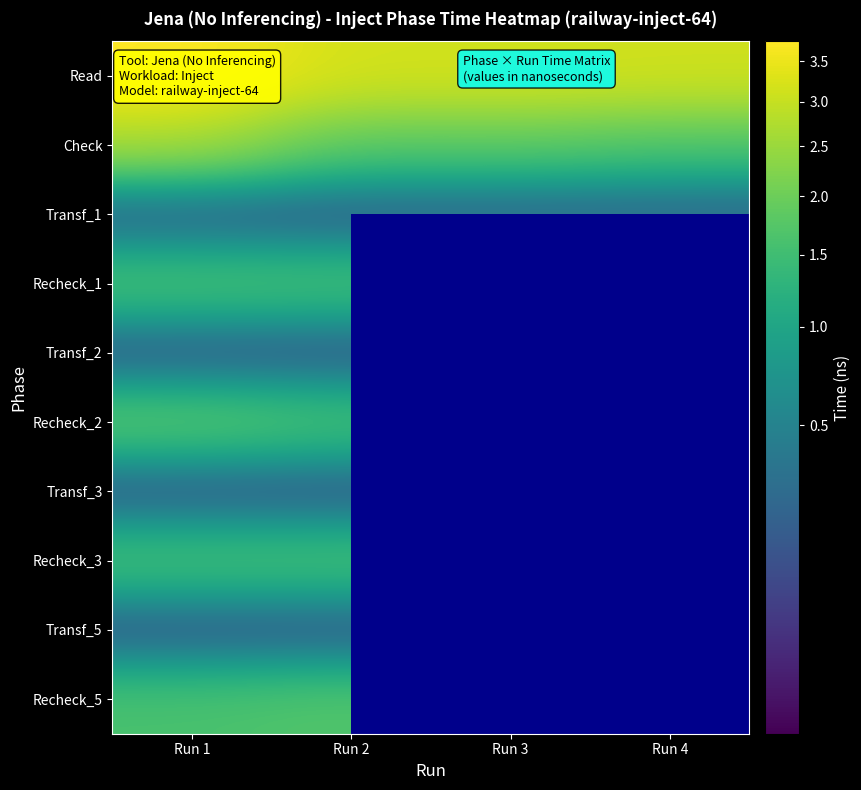

Between Run 4 and Run 1, which is larger?

Run 1